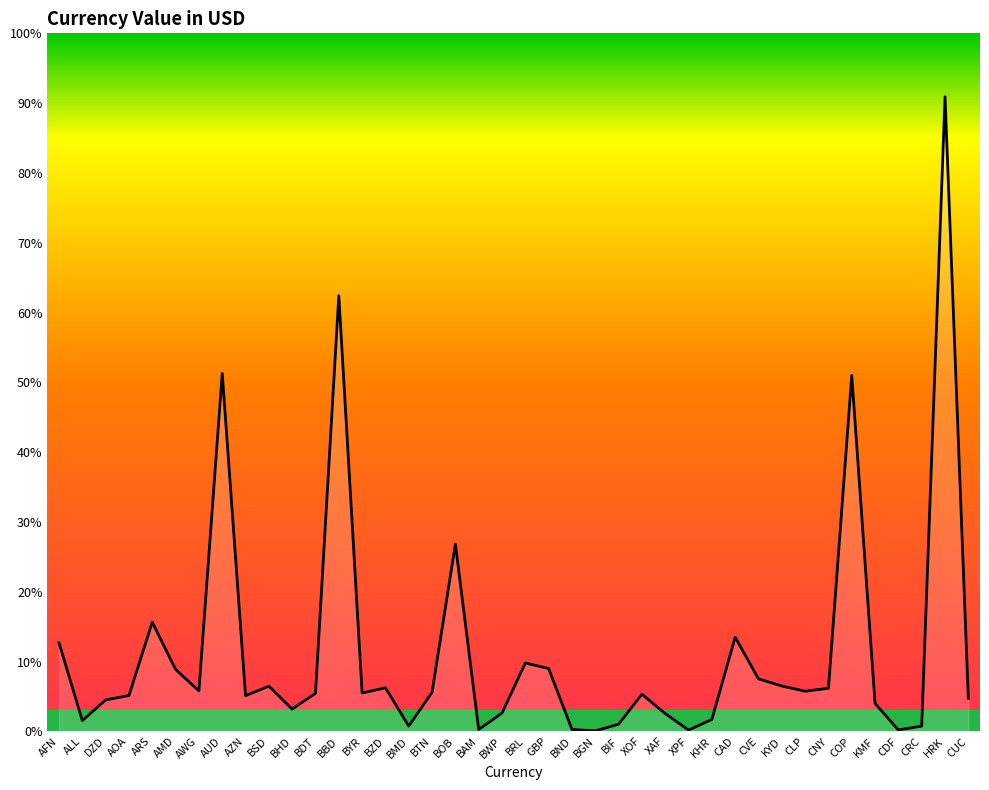

The chart shows a value of 3.6 at CUC. True or false?

False